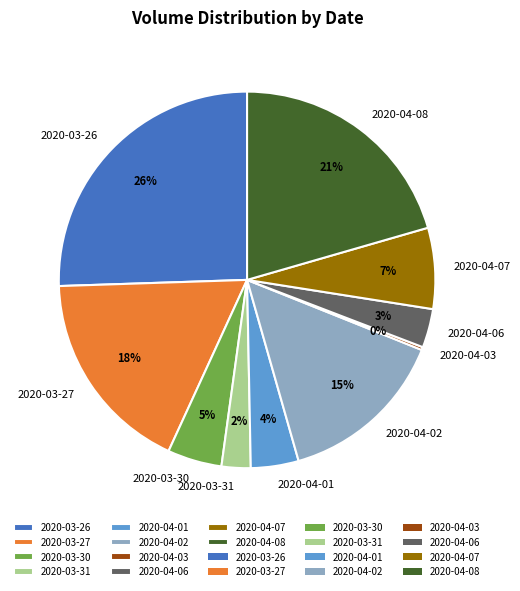

Which has a higher value, 2020-04-01 or 2020-04-06?

2020-04-01